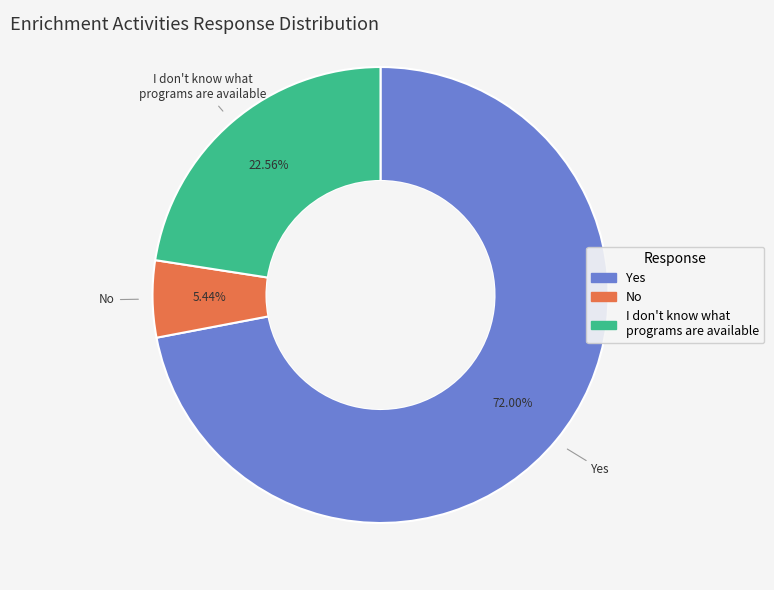

Count the number of slices in the pie.

3